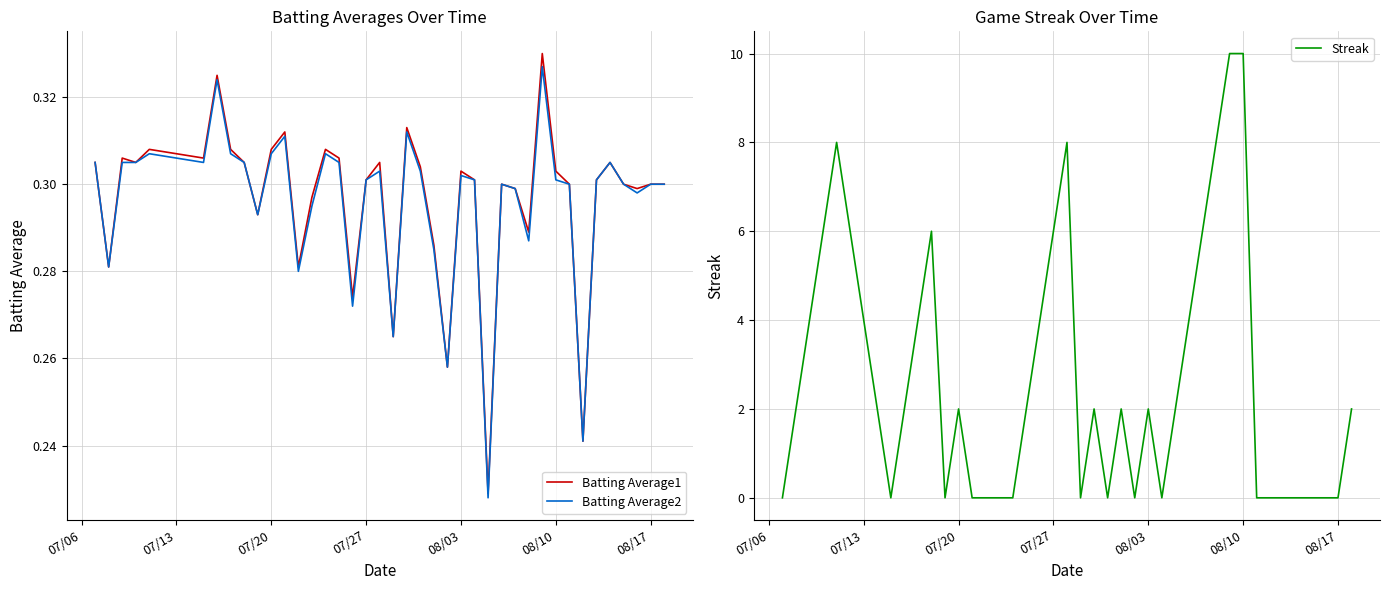

What is the sum of all Batting Average2 values?

11.8